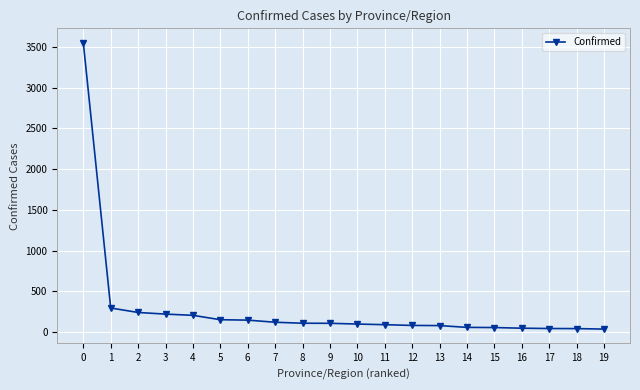

True or false: the data shows 206 at 4.

True